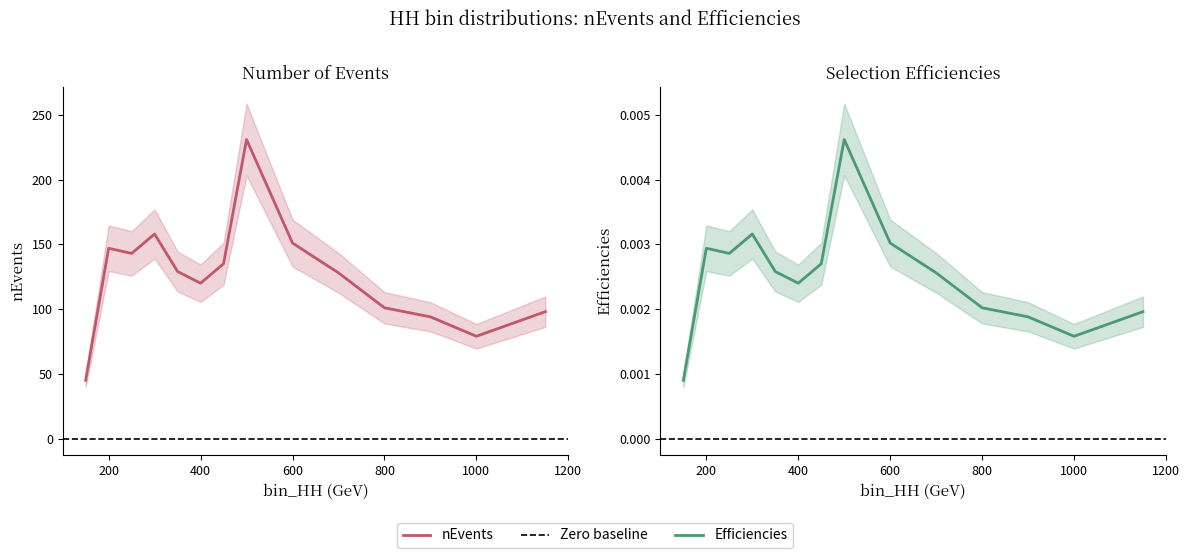

True or false: nEvents and Efficiencies intersect in this chart.

False